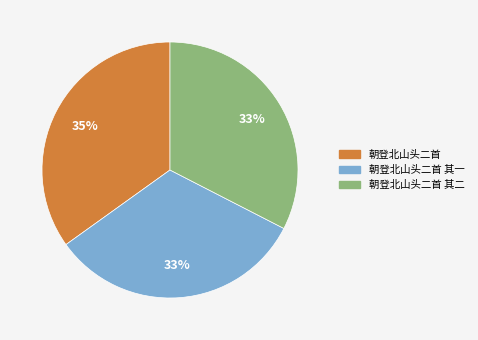

Combined, do 朝登北山头二首 其一 and 朝登北山头二首 account for over 50%?

Yes